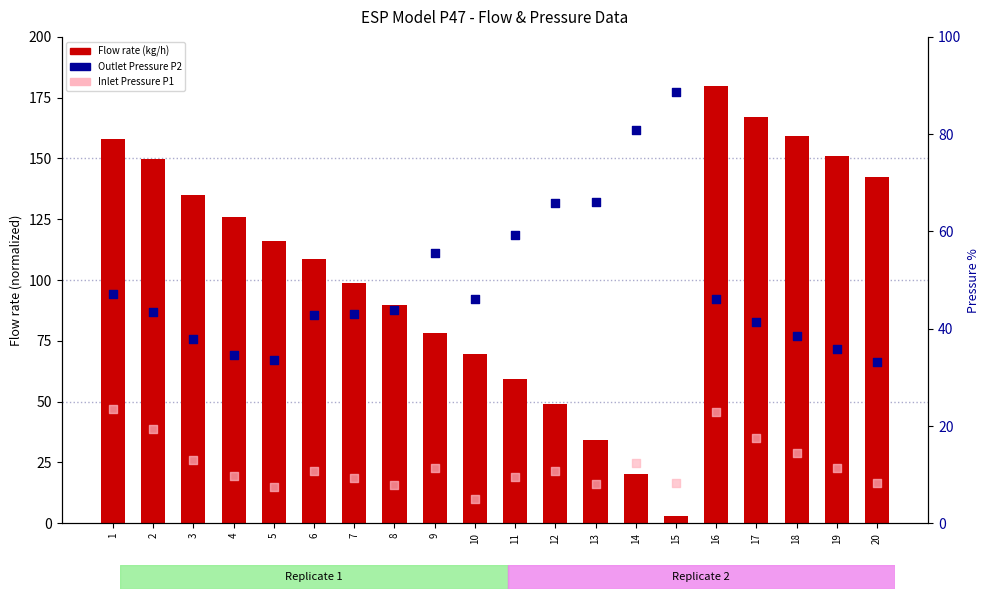

What is the total value across all series at 4?

170.4